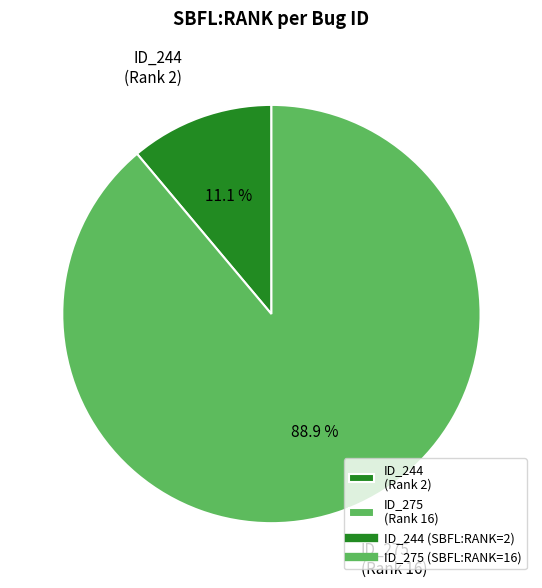

What is the majority slice?

ID_275 (Rank 16)